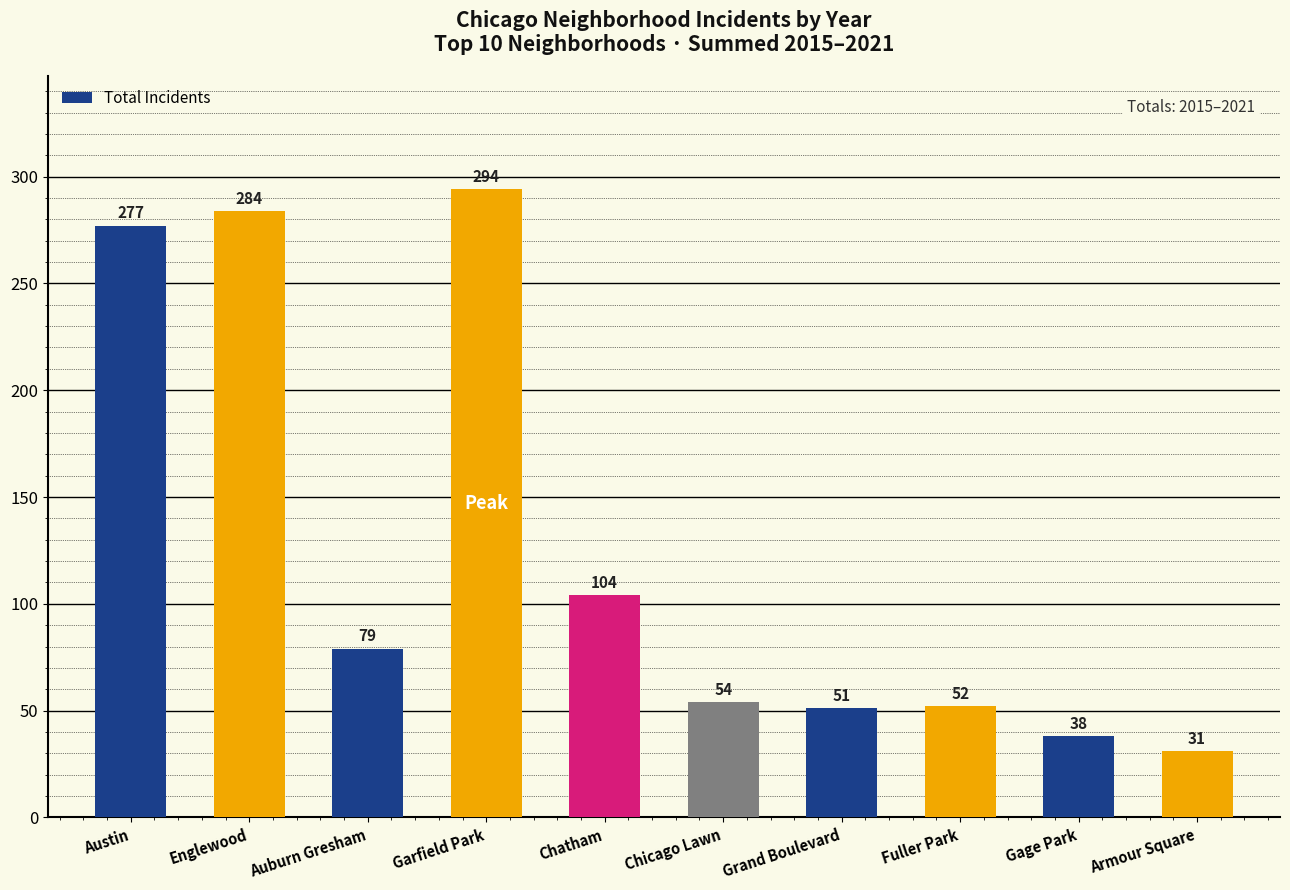

What is the ratio of the value at Garfield Park to the value at Chatham?

2.8